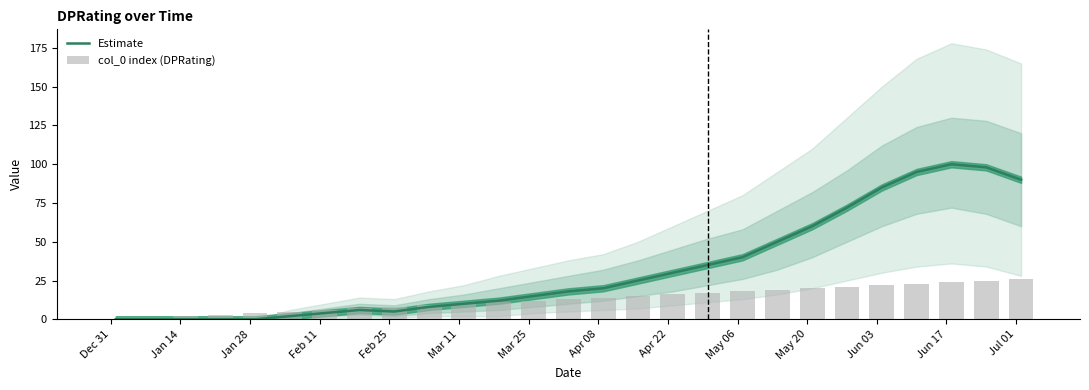

At May 20, list the series in order from largest to smallest.

Estimate, col_0 index (DPRating)